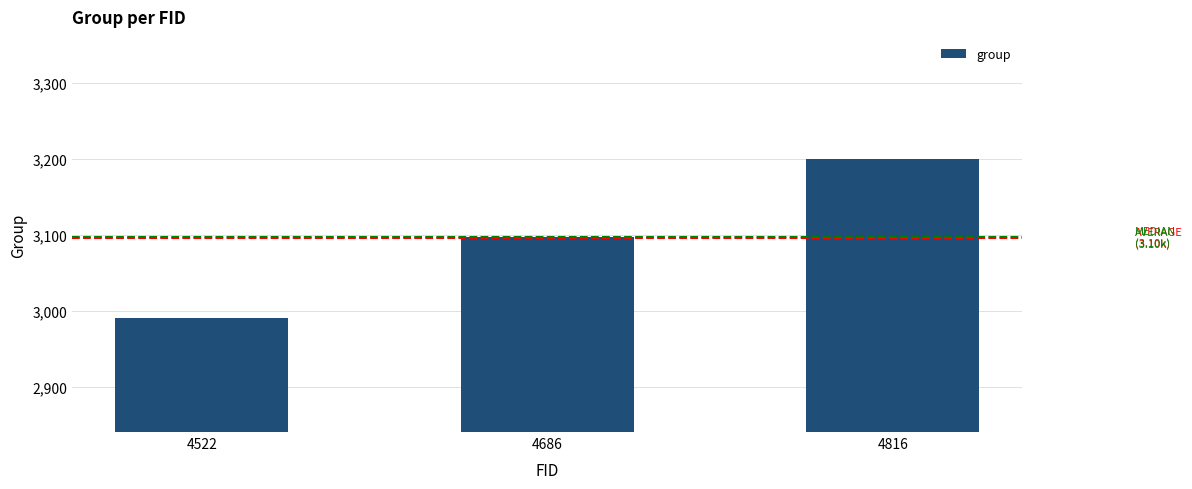

Which category has the highest value across all series?

4816